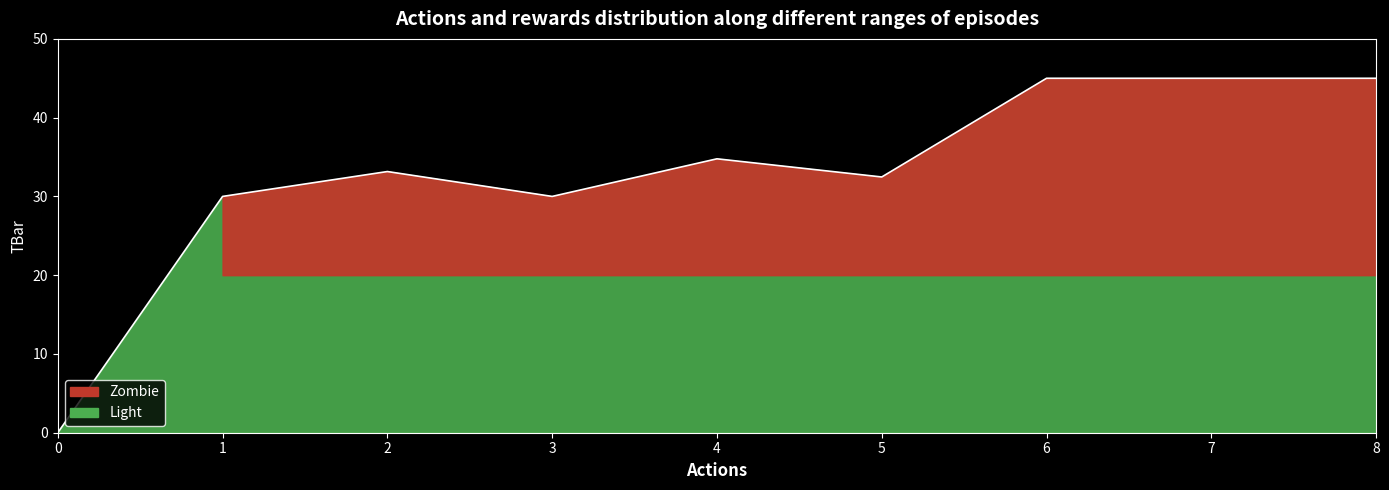

True or false: the data has more than 2 interior local peaks.

False